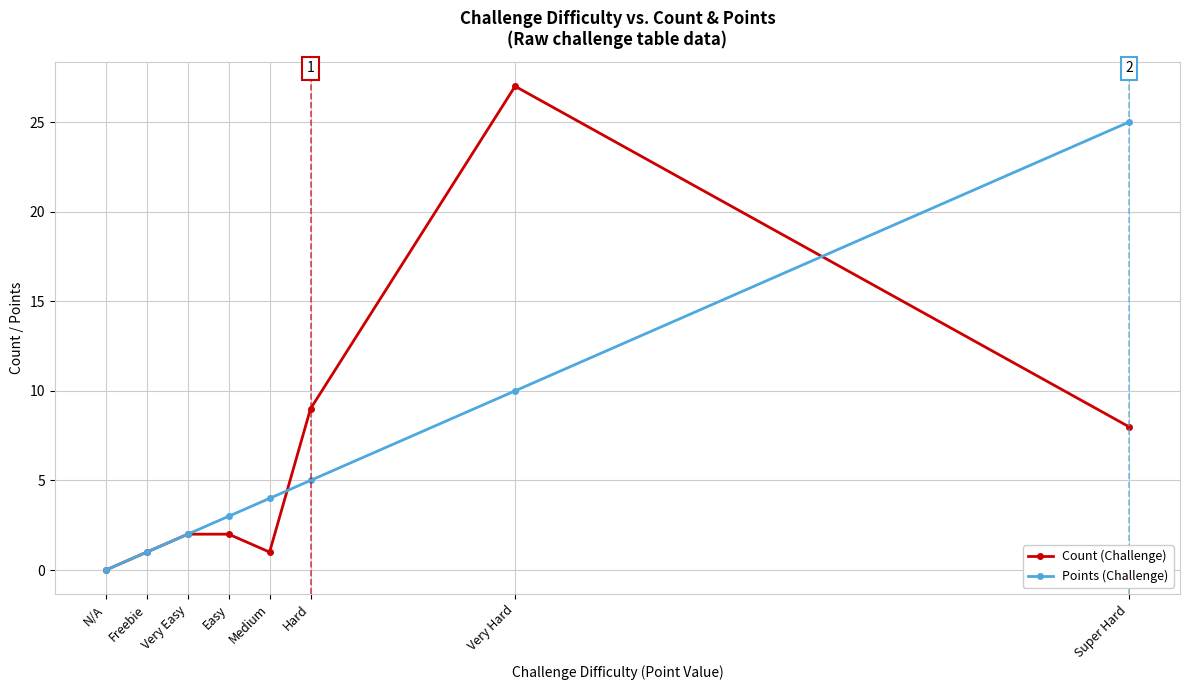

The value of Points (Challenge) at N/A is -11. True or false?

False